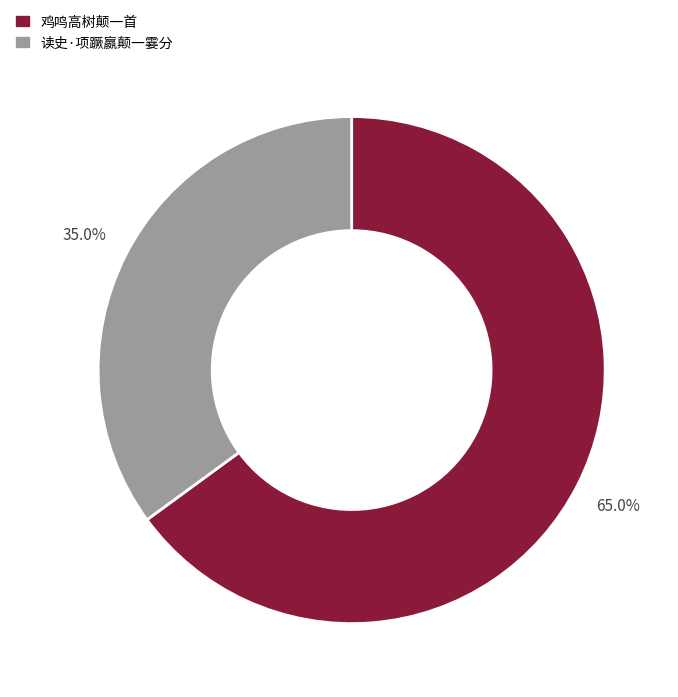

Which slice represents more than half of the pie?

鸡鸣高树颠一首